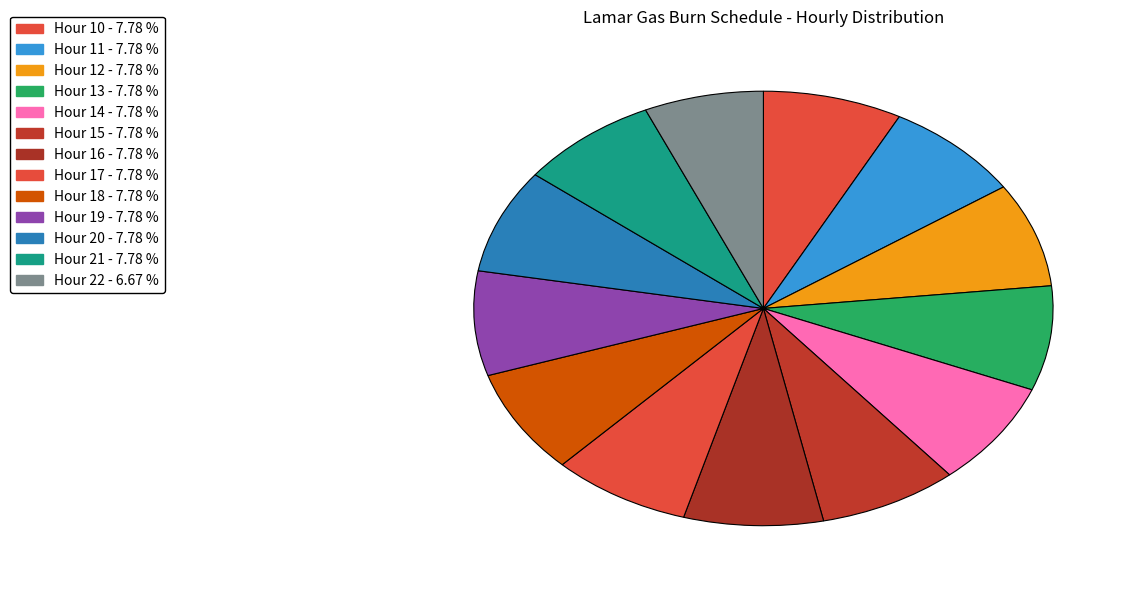

Rank the categories by value from lowest to highest.

Hour 22, Hour 10, Hour 11, Hour 12, Hour 13, Hour 14, Hour 15, Hour 16, Hour 17, Hour 18, Hour 19, Hour 20, Hour 21